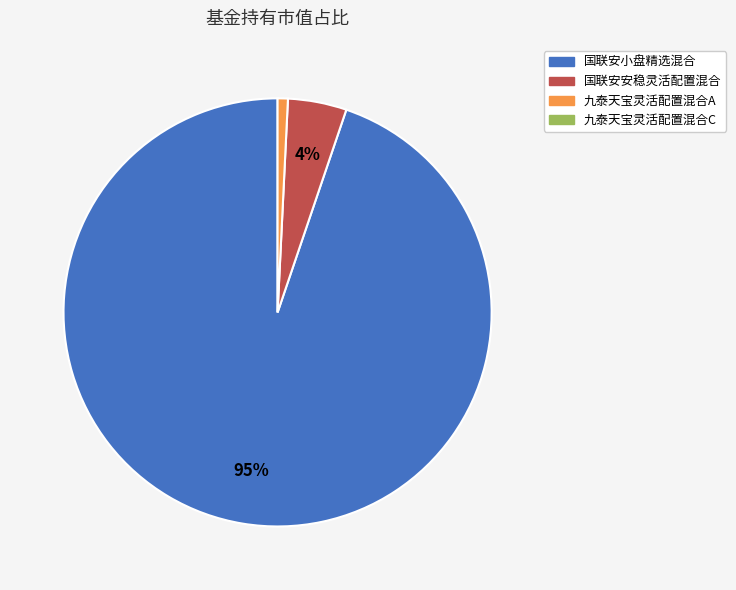

To the nearest percent, what is the average slice percentage?

33%